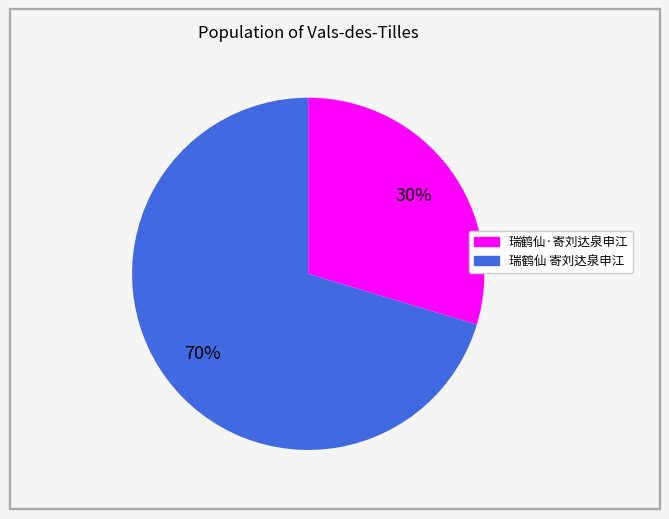

Do 瑞鹤仙·寄刘达泉申江 and 瑞鹤仙 寄刘达泉申江 together represent more than half of the pie?

Yes